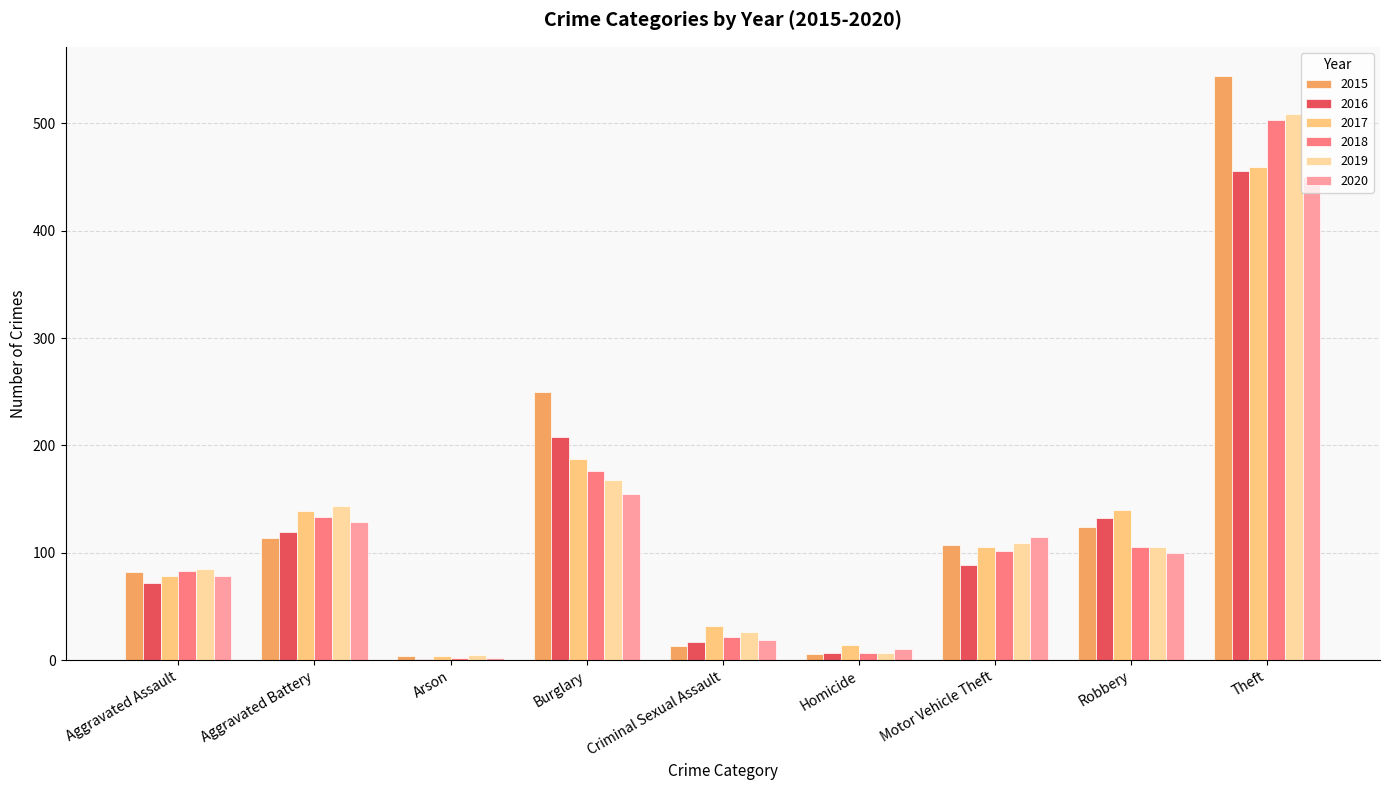

What is the value of the 2015 bar at the 6th from the left?

6